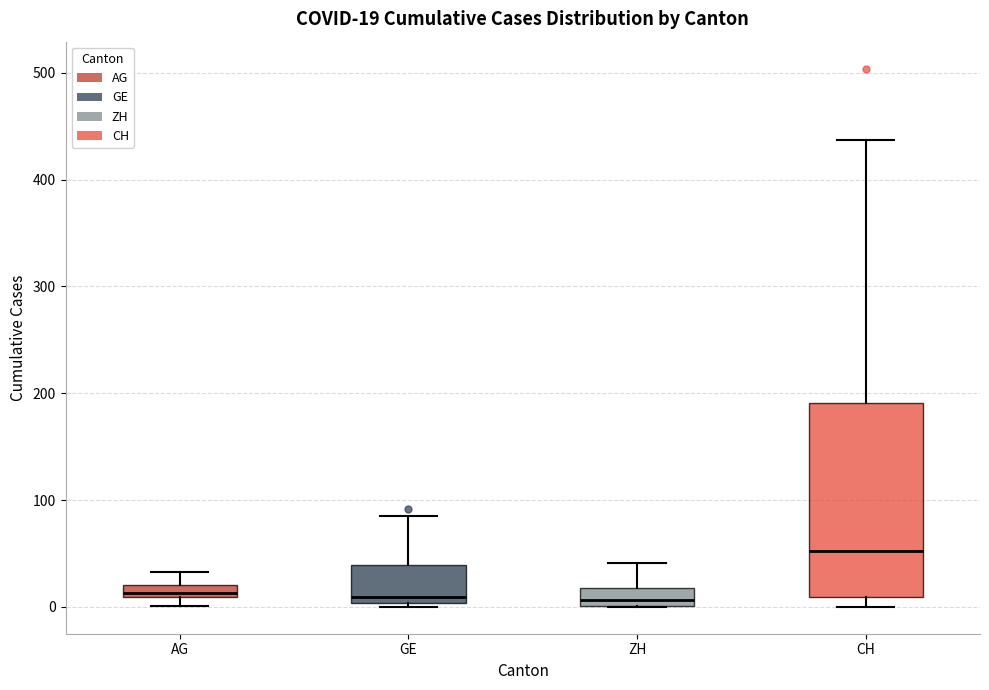

Which box is the tallest, from its lower edge to its upper edge?

CH